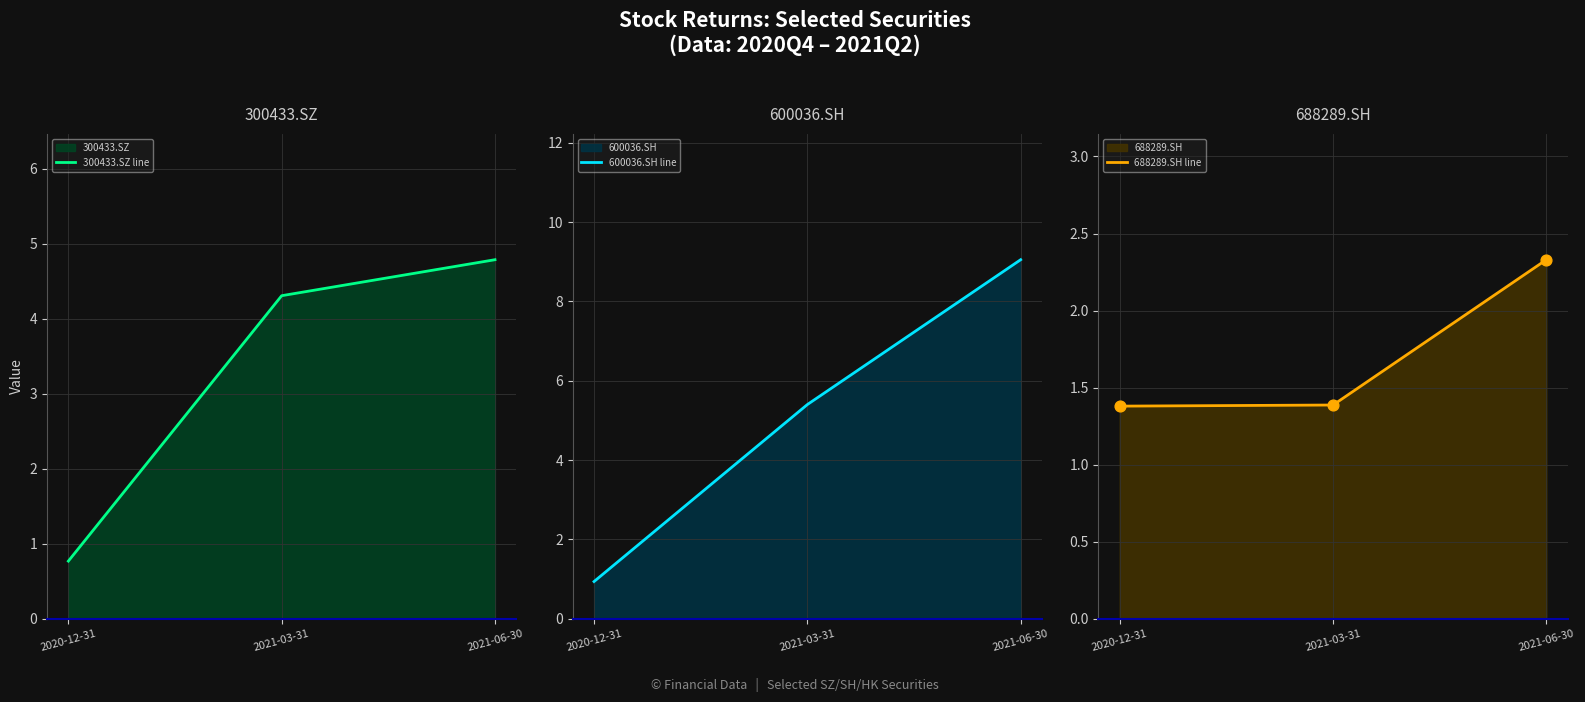

Which series has the largest total across all categories?

600036.SH line